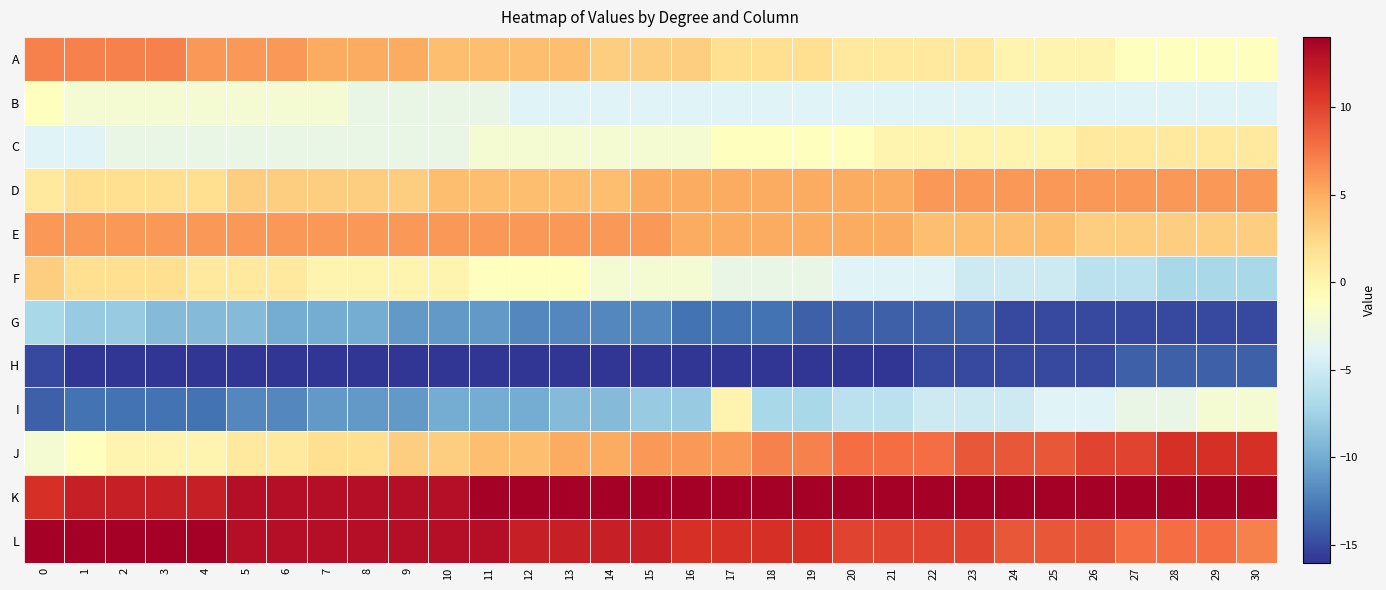

What is the difference between the highest and lowest values at 0?

29